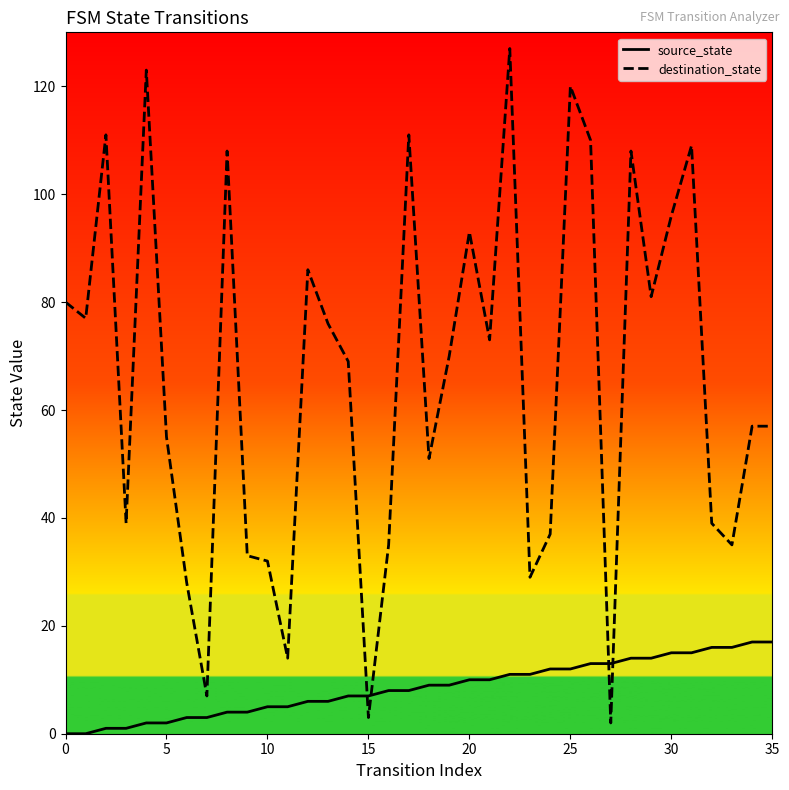

What are all the series names shown in the legend?

source_state, destination_state